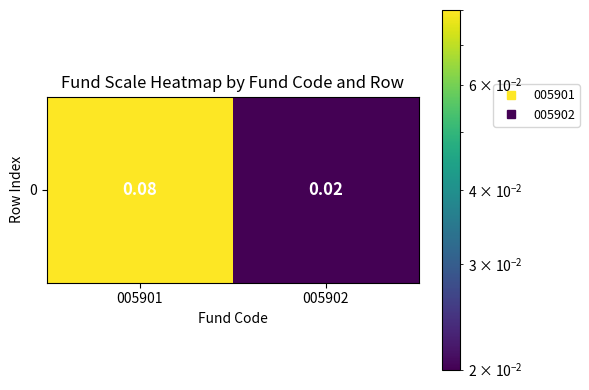

What is the change in value from 005901 to 005902?

-0.1